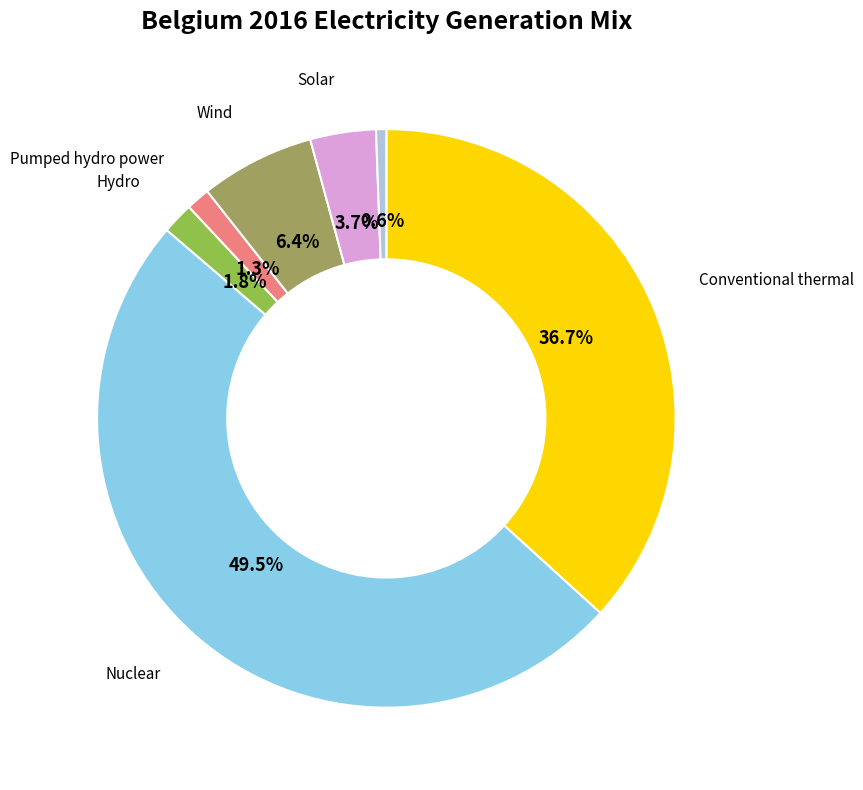

How many segments does this pie chart have?

7